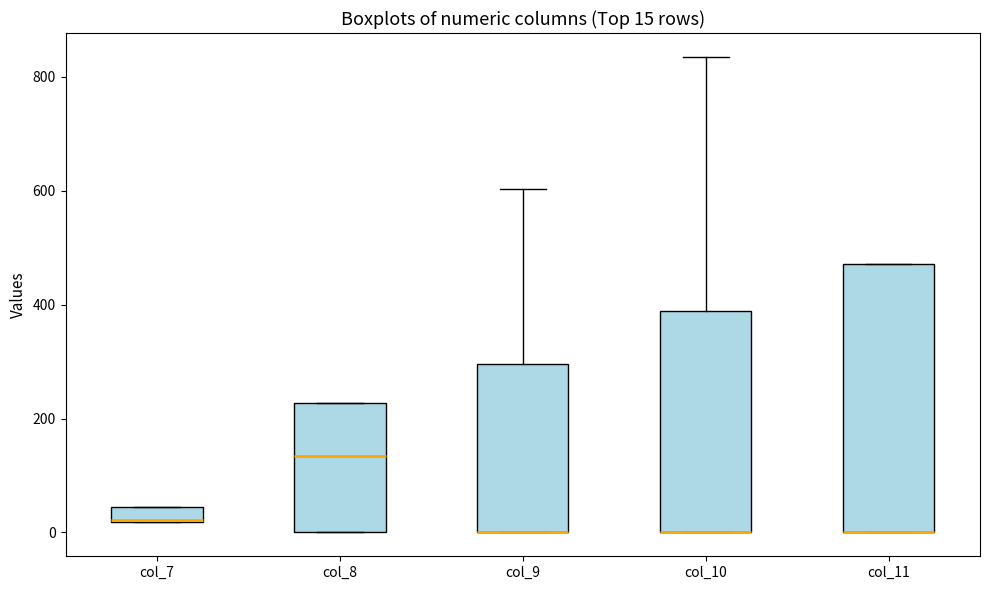

Which box is the tallest, from its lower edge to its upper edge?

col_11